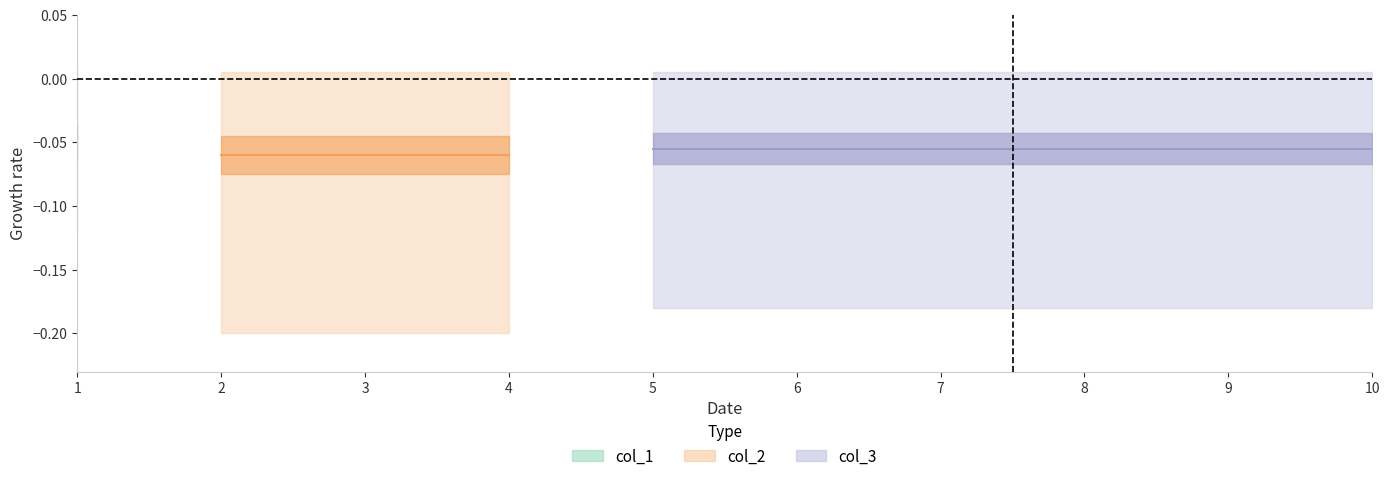

Which series has the widest spread of values?

col_1